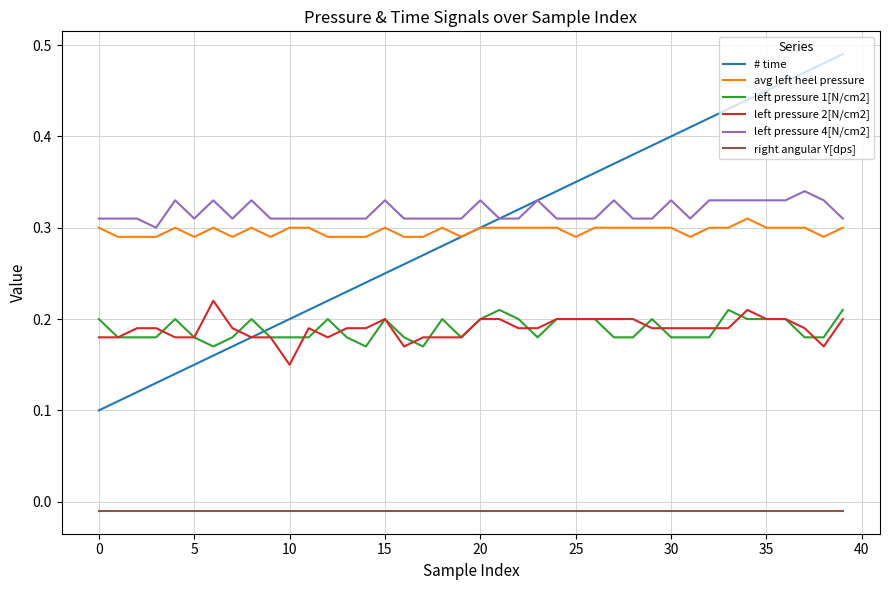

Which series ends up on top after the final intersection of left pressure 1[N/cm2] and # time?

# time